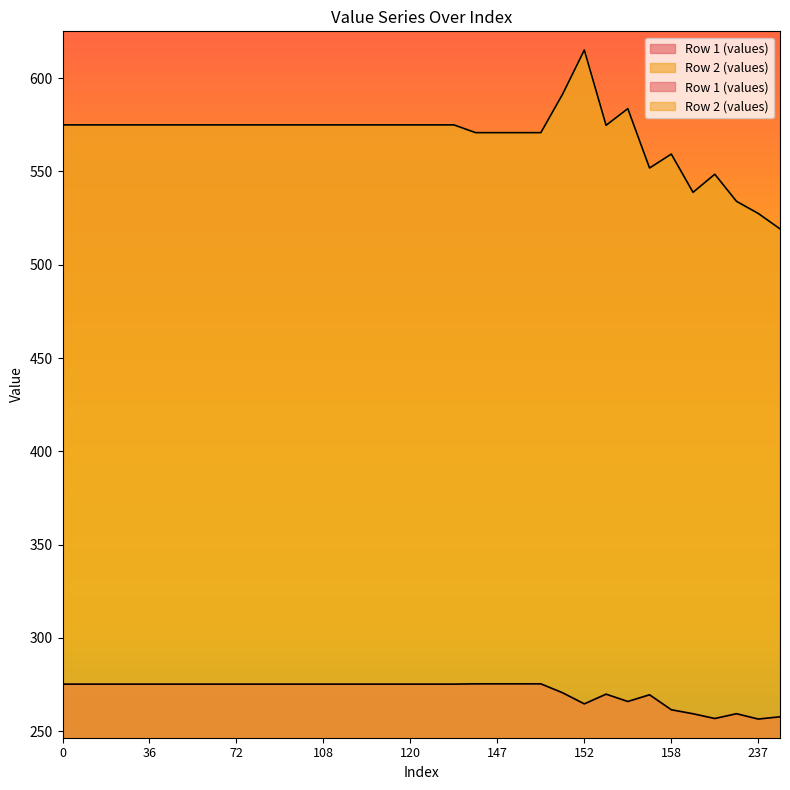

True or false: Row 1 (values) and Row 2 (values) intersect in this chart.

False